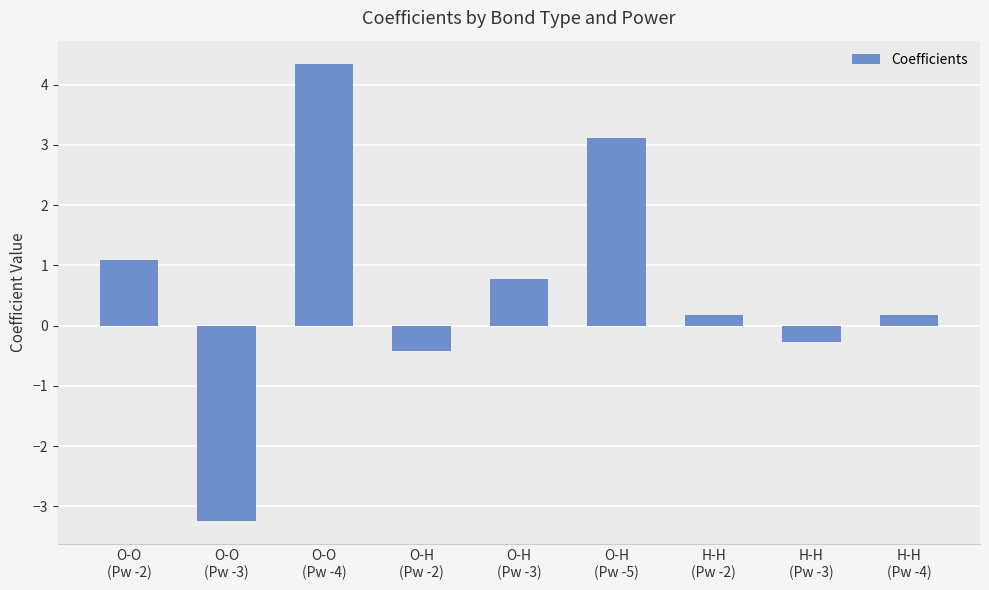

What is the value of the 4th bar from the left?

-0.4